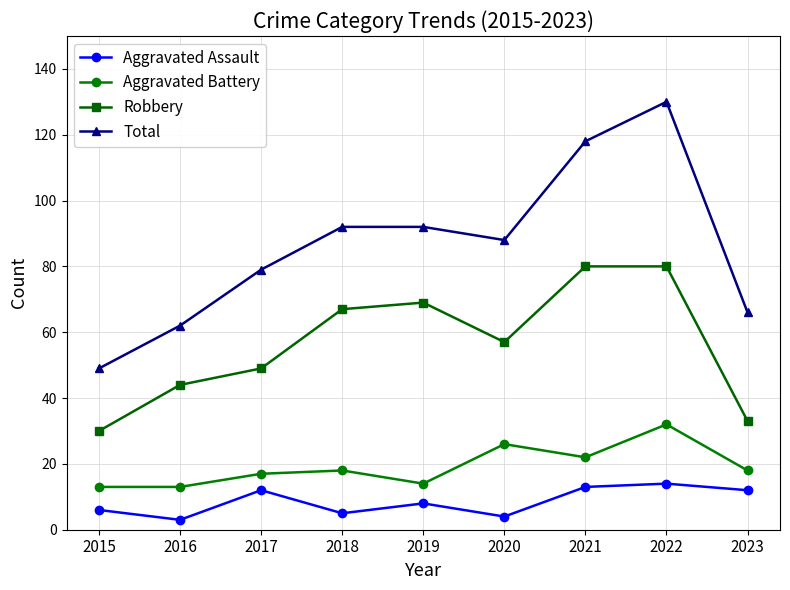

Which series changed the most between 2019 and 2023?

Robbery